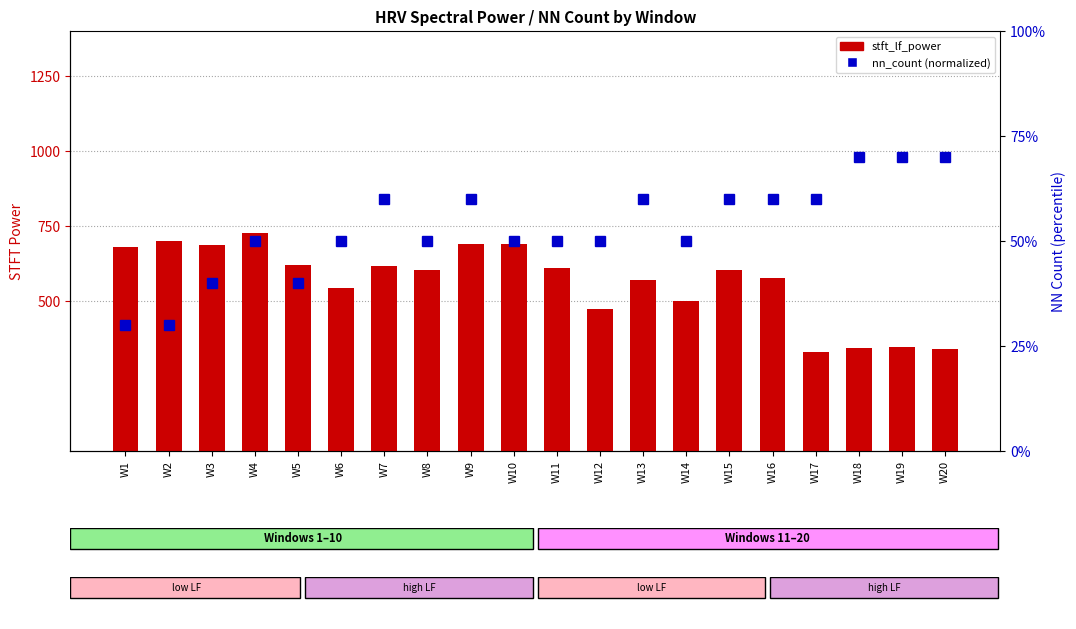

List the series in order of their overall mean, lowest first.

nn_count, stft_lf_power